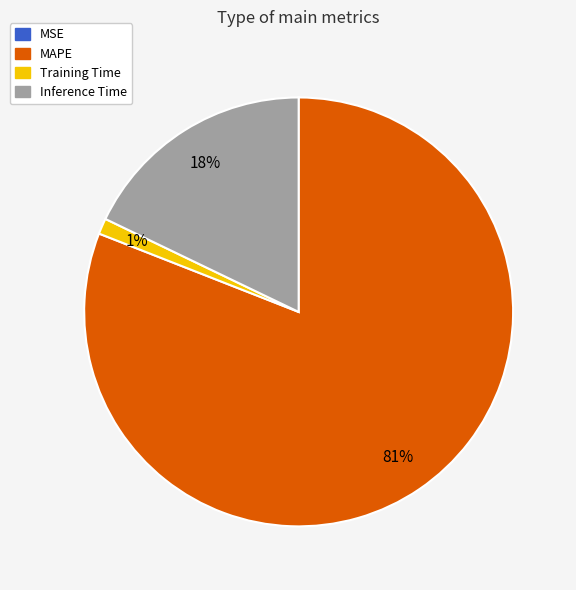

To the nearest percent, what is the average slice percentage?

25%